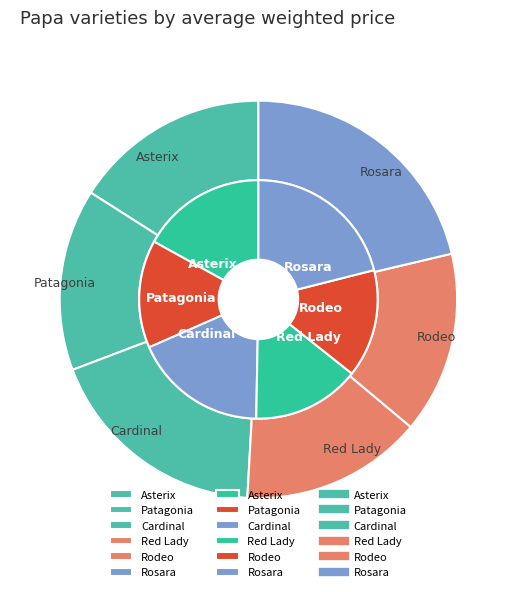

What percentage do Rodeo and Rosara together represent?

40.5%